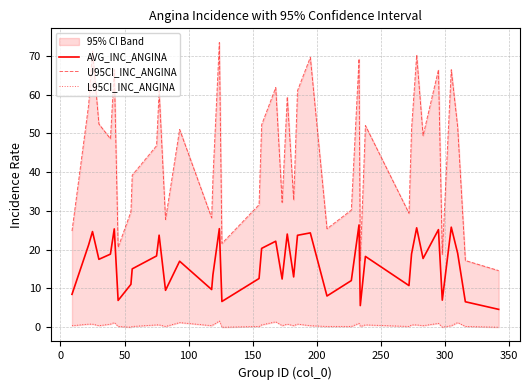

What is the minimum value for AVG_INC_ANGINA?

4.6